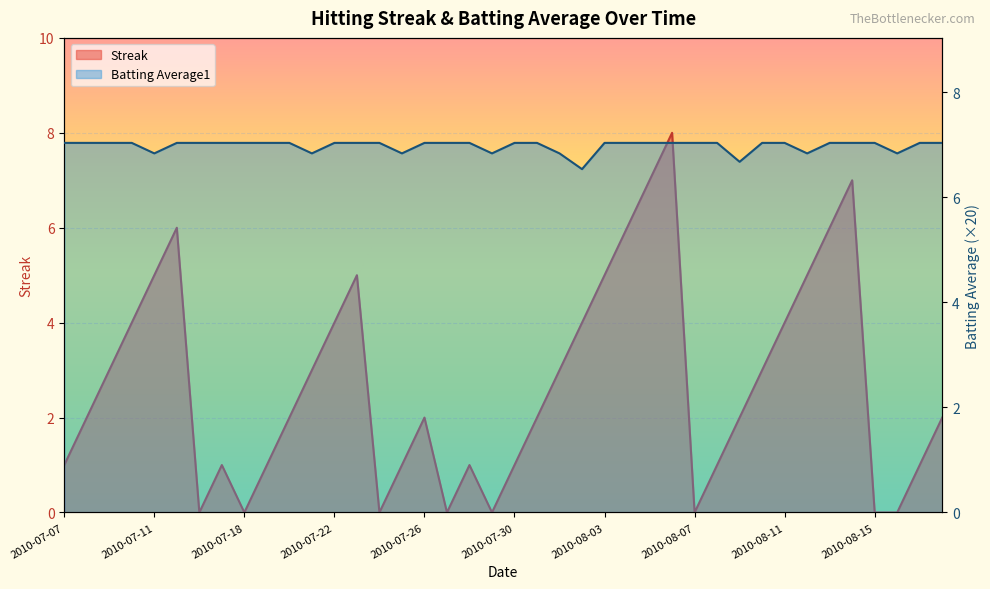

How many lines are shown in the chart?

2